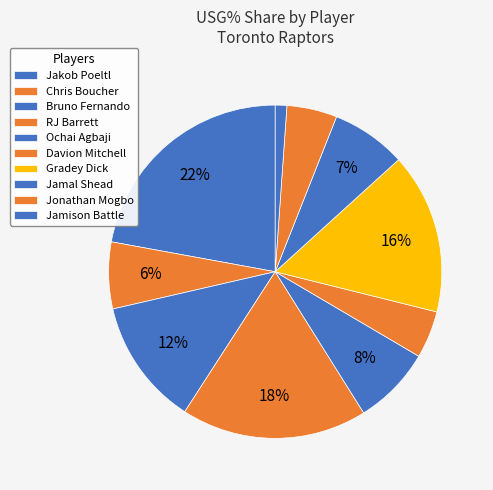

Is there a majority slice in this chart?

No